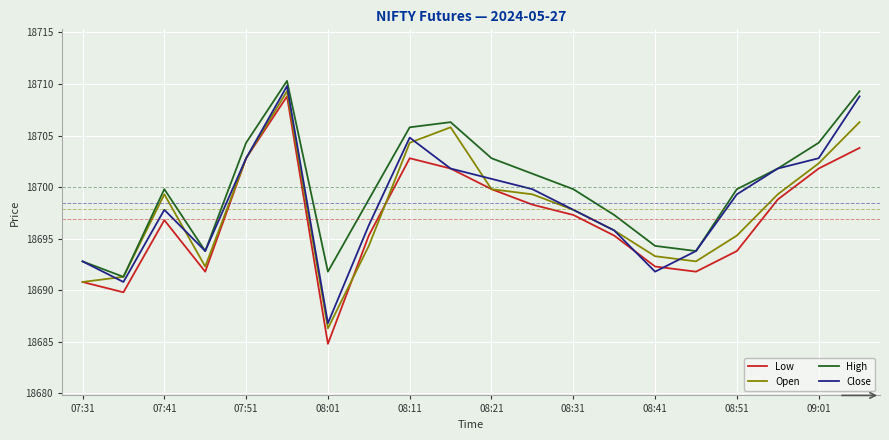

Which series has the largest total across all categories?

High